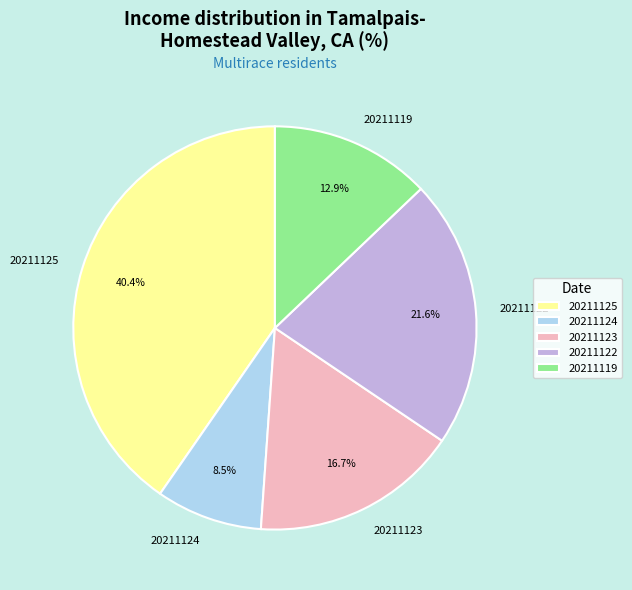

Is there a majority slice in this chart?

No